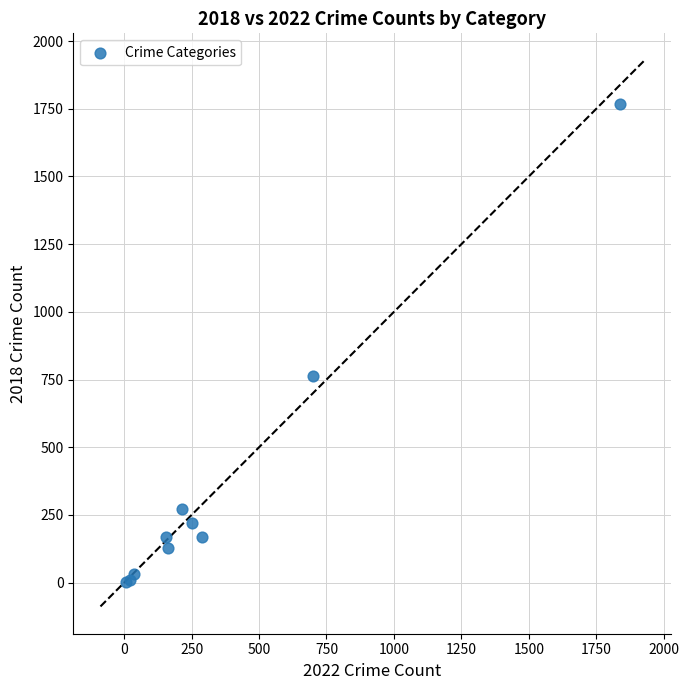

What Y value in the scatter plot is closest to 885?

764